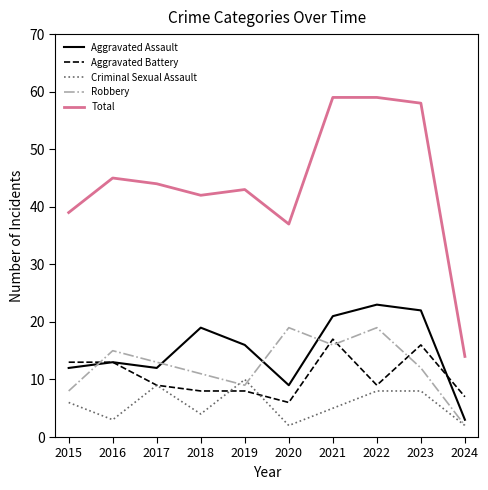

True or false: Total and Robbery intersect in this chart.

False